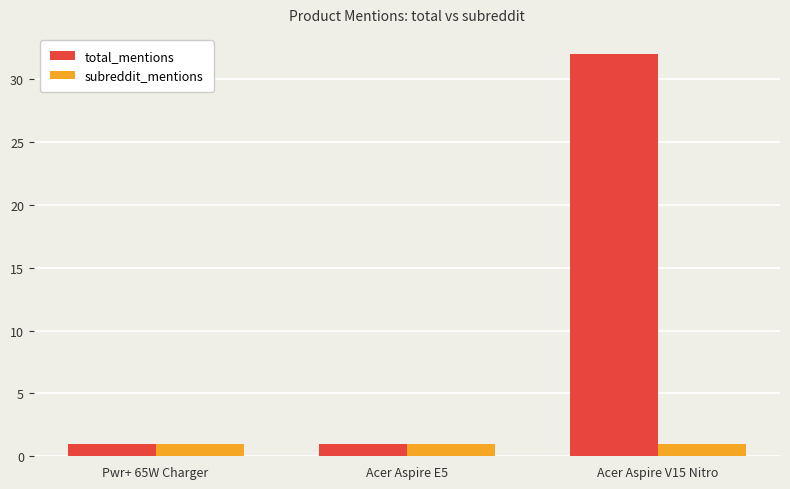

What is the sum of all total_mentions values?

34